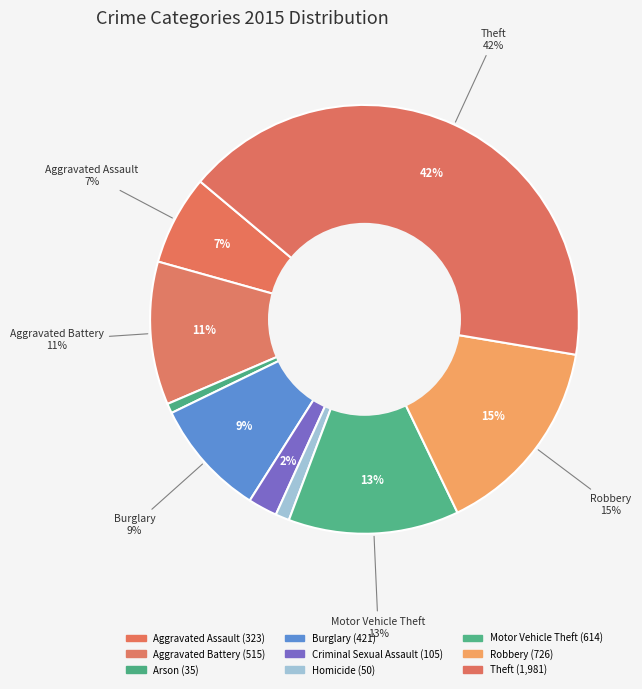

Count the number of slices in the pie.

9